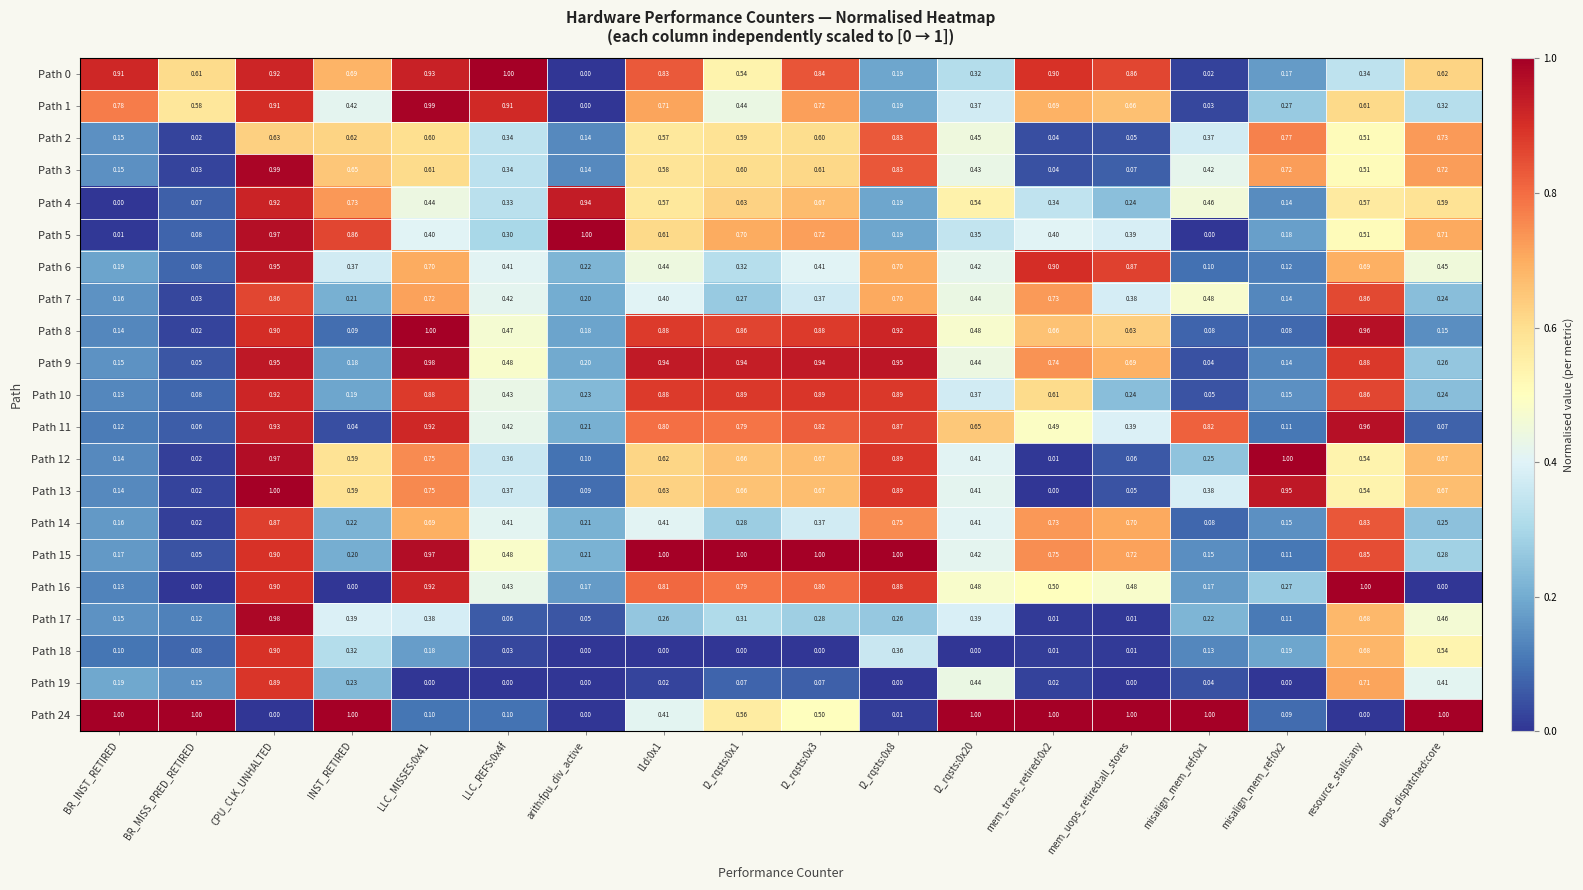

At how many categories does at least one series exceed 0?

18